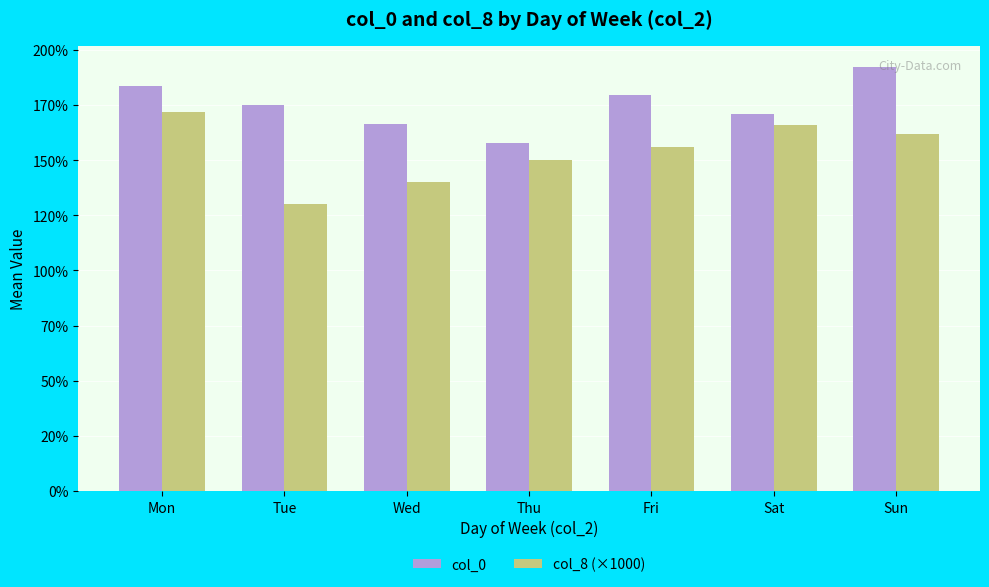

Are the bars grouped side by side (vs. stacked)?

Yes